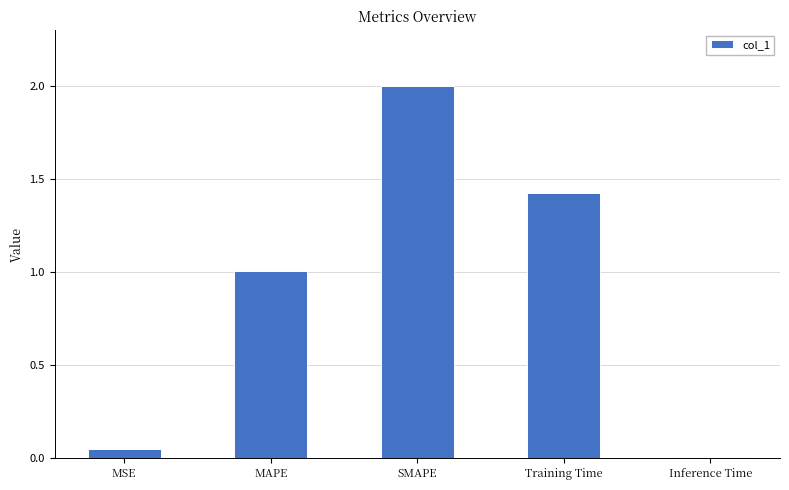

Count the number of values greater than 1.

3